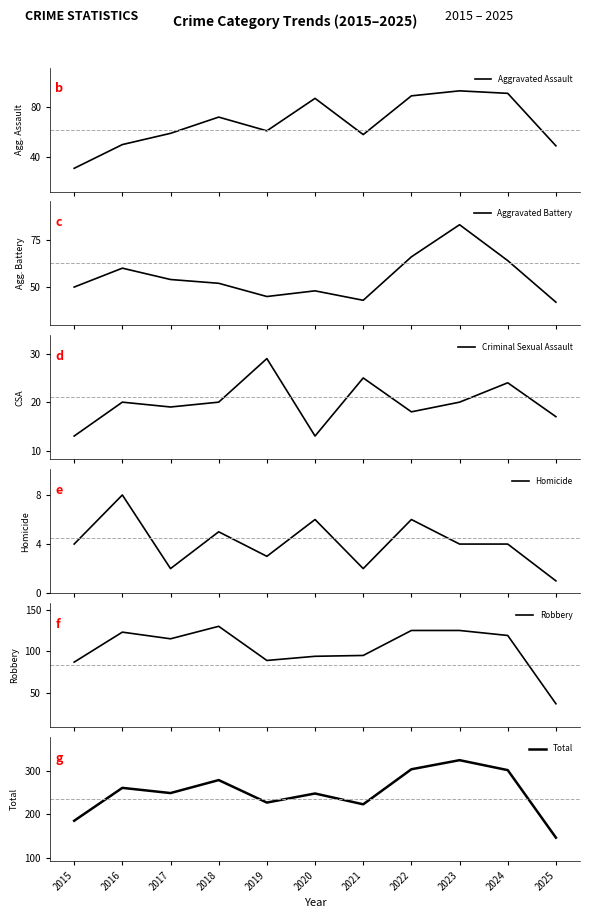

Where is Robbery nearest to the value 83?

2015